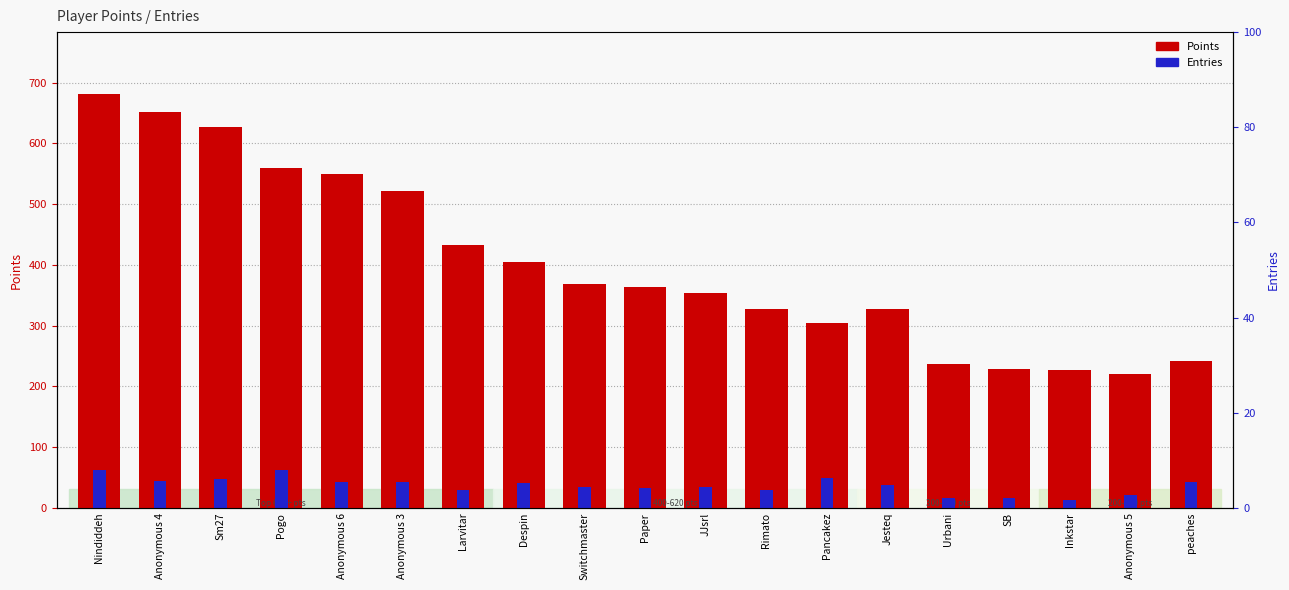

What is the smallest value displayed?

13